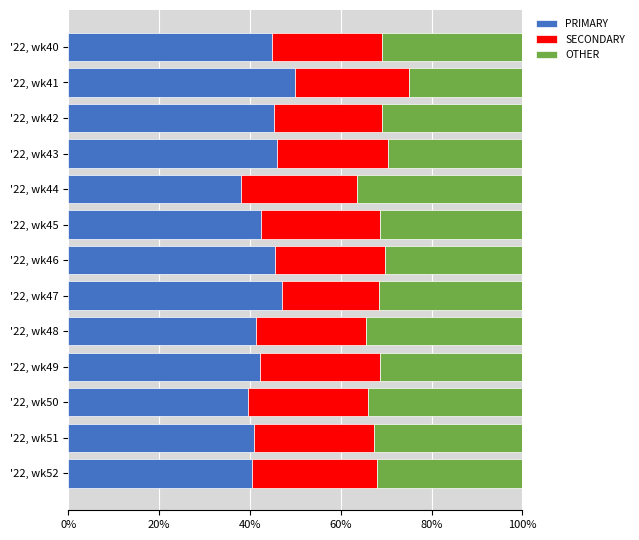

Count the number of categories in the chart.

13